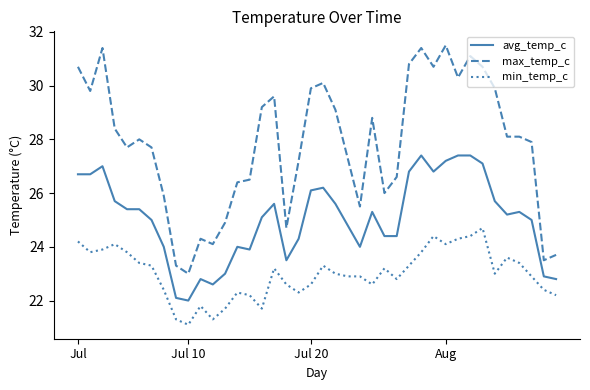

What is the difference between the maximum and minimum values in the avg_temp_c series?

5.4